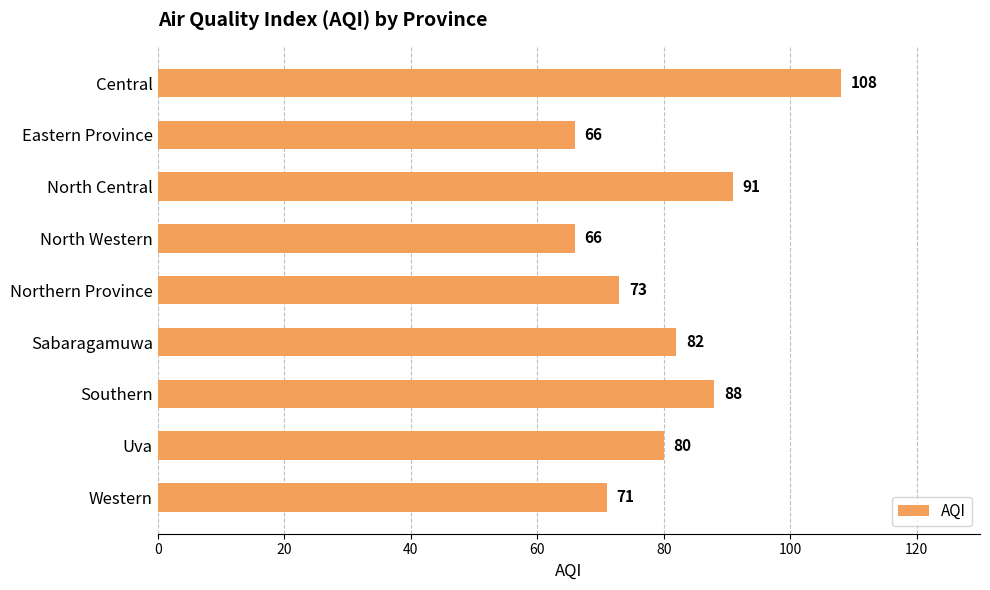

What is the average value?

81